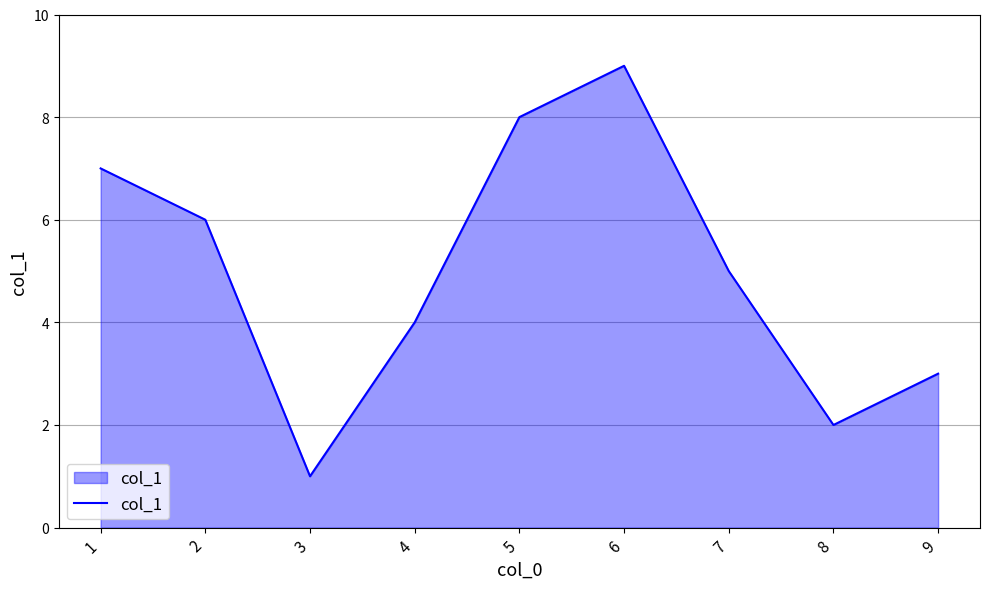

How many values are below 5?

4